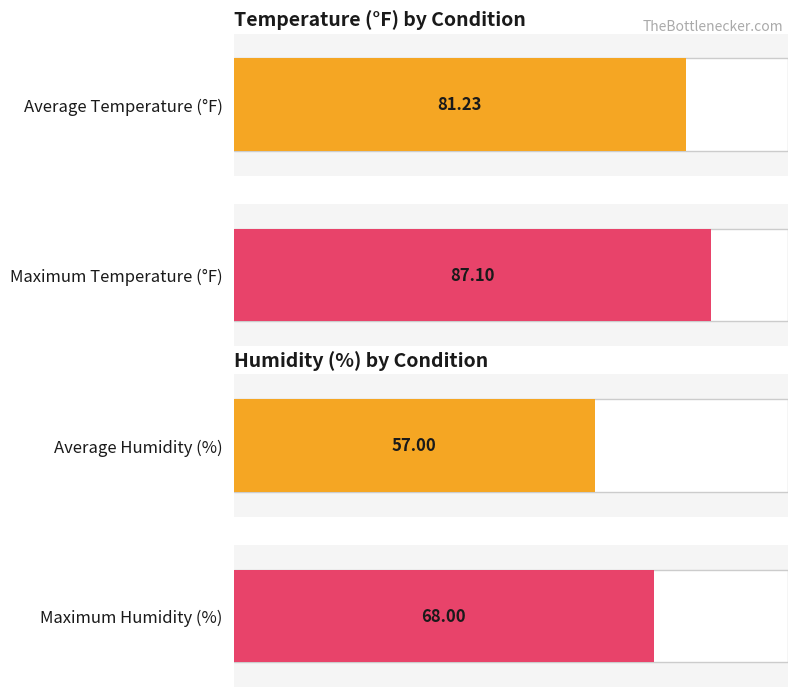

Which series has the largest total across all categories?

TemperatureF